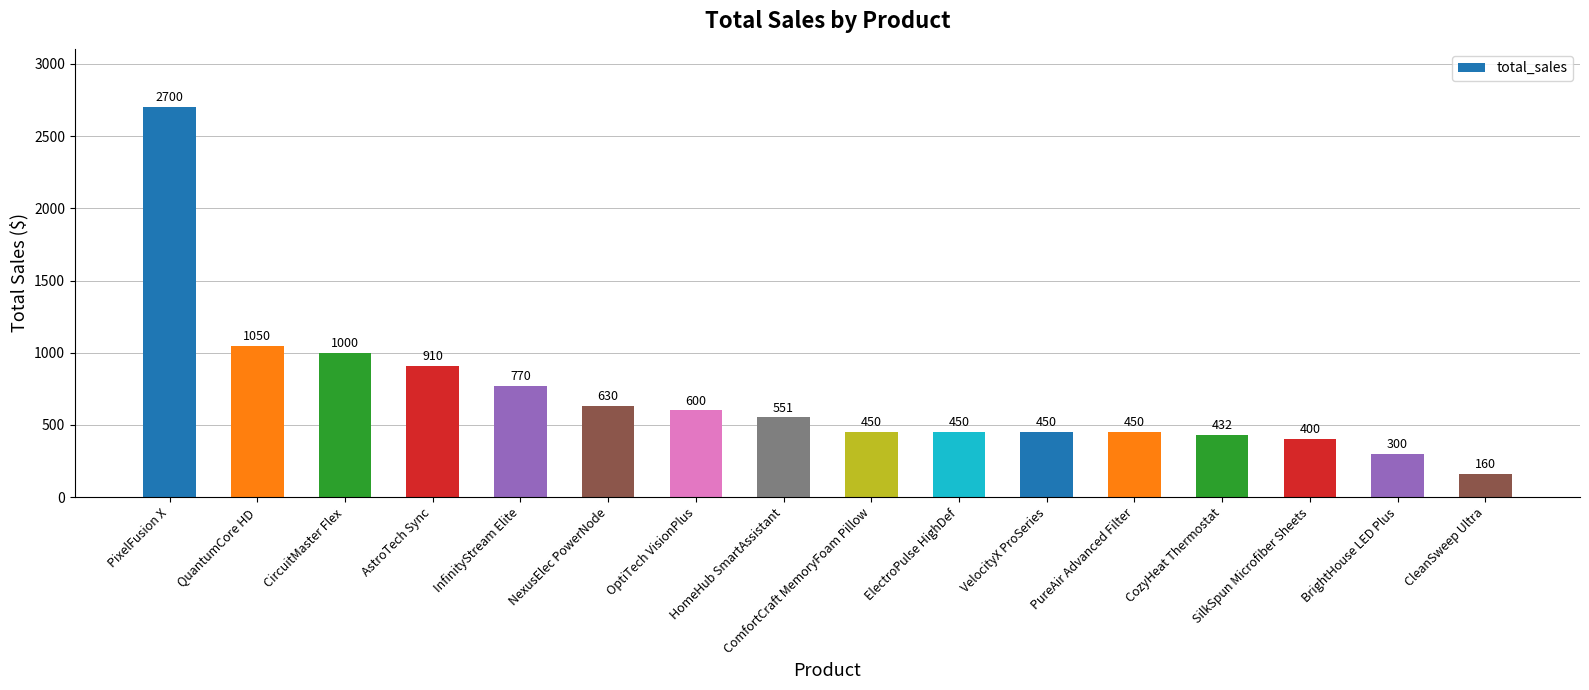

The chart shows a value of 769.9 at InfinityStream Elite. True or false?

True